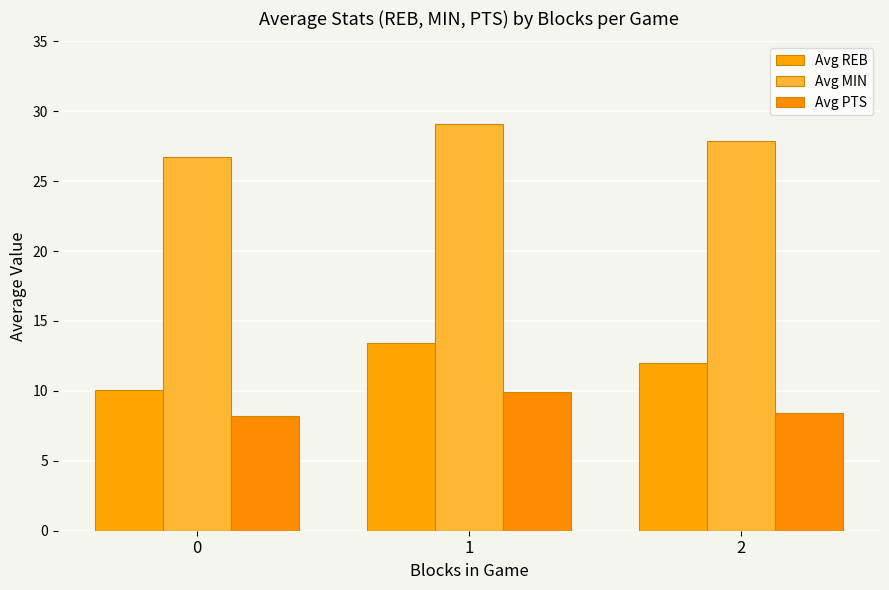

Which has a higher value, 0 or 2?

2